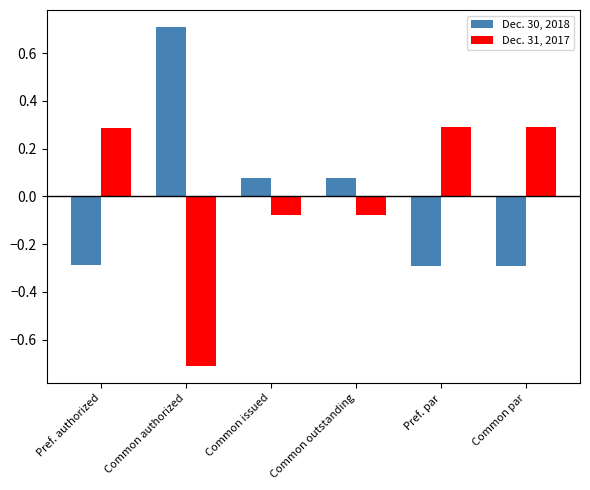

What is the difference between the highest and lowest values at Common authorized?

1.4